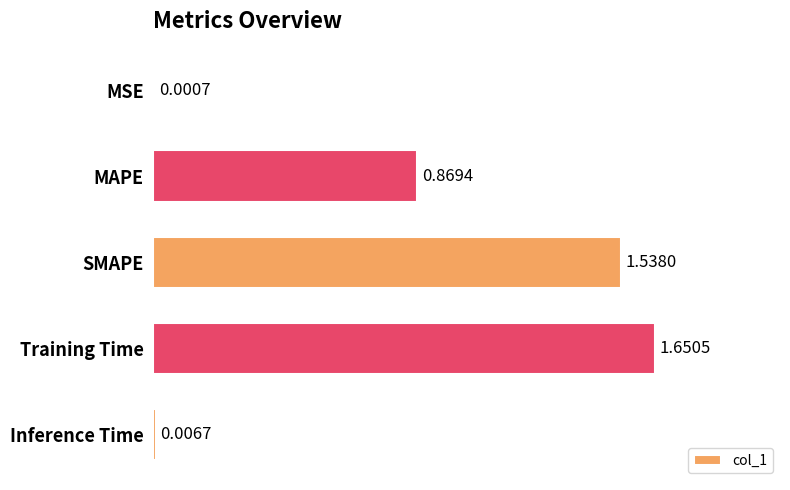

Between MSE and Training Time, which is larger?

Training Time